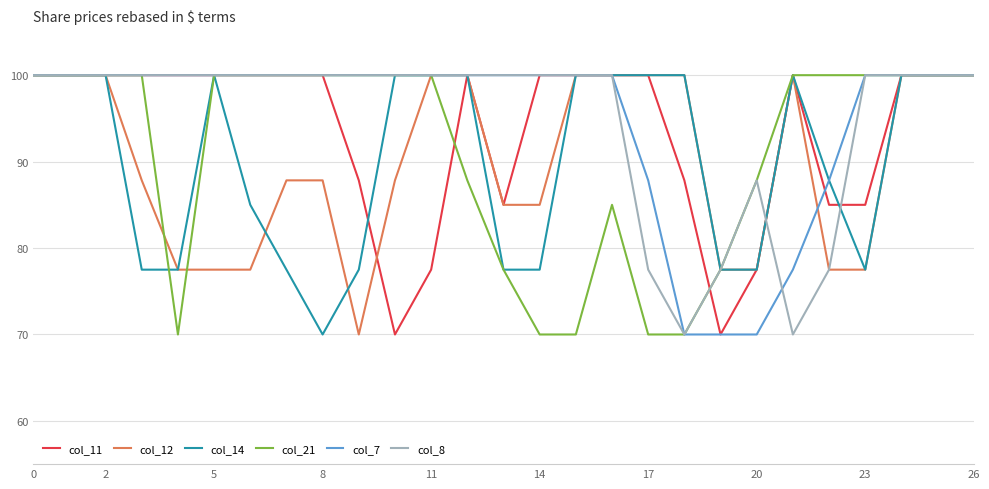

Reading right to left, what are all the values shown in this chart?

col_11: 100.0	100.0	100.0	85.0	85.0	100.0	77.5	70.0	87.8	100.0	100.0	100.0	100.0	85.0	100.0	77.5	70.0	87.8	100.0	100.0	100.0	100.0	100.0	100.0	100.0	100.0	100.0
col_12: 100.0	100.0	100.0	77.5	77.5	100.0	77.5	77.5	100.0	100.0	100.0	100.0	85.0	85.0	100.0	100.0	87.8	70.0	87.8	87.8	77.5	77.5	77.5	87.8	100.0	100.0	100.0
col_14: 100.0	100.0	100.0	77.5	87.8	100.0	77.5	77.5	100.0	100.0	100.0	100.0	77.5	77.5	100.0	100.0	100.0	77.5	70.0	77.5	85.0	100.0	77.5	77.5	100.0	100.0	100.0
col_21: 100.0	100.0	100.0	100.0	100.0	100.0	87.8	77.5	70.0	70.0	85.0	70.0	70.0	77.5	87.8	100.0	100.0	100.0	100.0	100.0	100.0	100.0	70.0	100.0	100.0	100.0	100.0
col_7: 100.0	100.0	100.0	100.0	87.8	77.5	70.0	70.0	70.0	87.8	100.0	100.0	100.0	100.0	100.0	100.0	100.0	100.0	100.0	100.0	100.0	100.0	100.0	100.0	100.0	100.0	100.0
col_8: 100.0	100.0	100.0	100.0	77.5	70.0	87.8	77.5	70.0	77.5	100.0	100.0	100.0	100.0	100.0	100.0	100.0	100.0	100.0	100.0	100.0	100.0	100.0	100.0	100.0	100.0	100.0